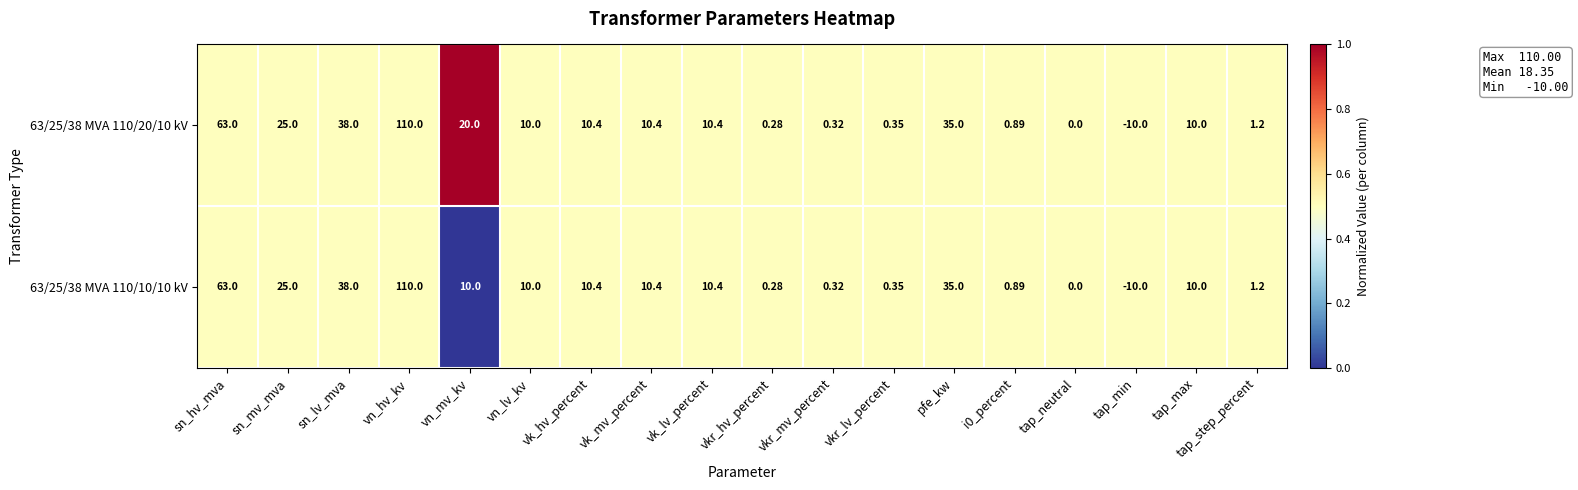

At which label does 63/25/38 MVA 110/20/10 kV reach its minimum?

tap_min